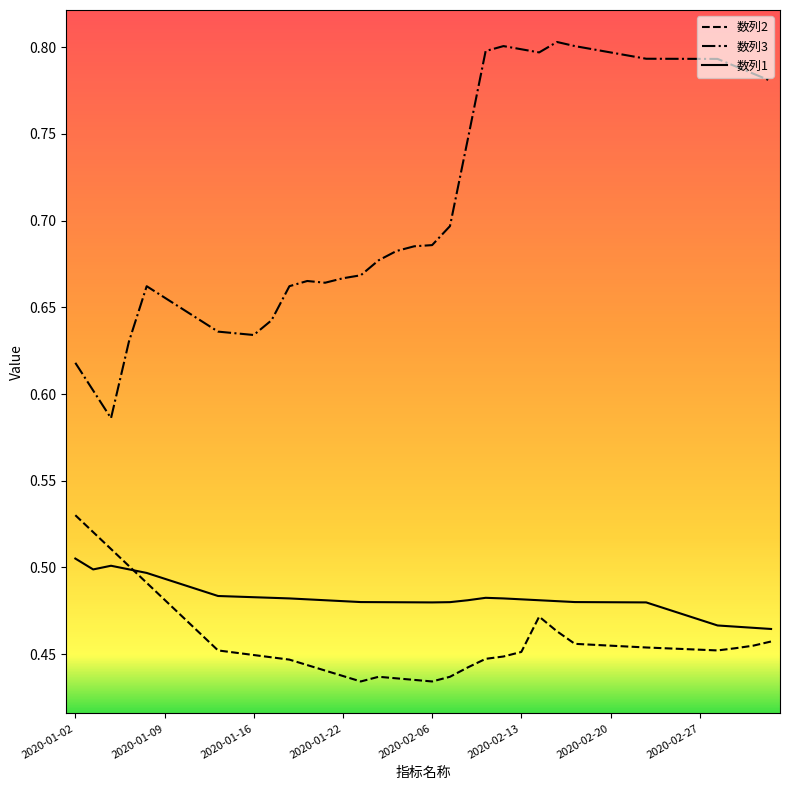

True or false: 数列1 and 数列3 intersect in this chart.

False